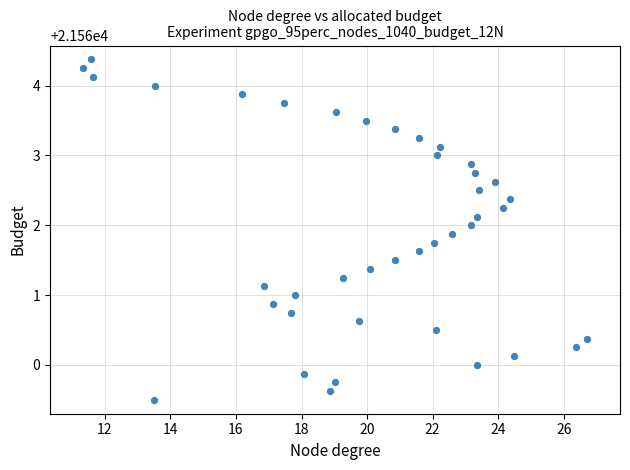

What is the range of X values (max minus min)?

15.4